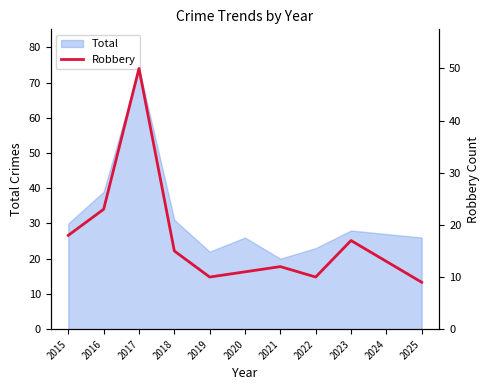

At which category does the chart reach its minimum across all series?

2025